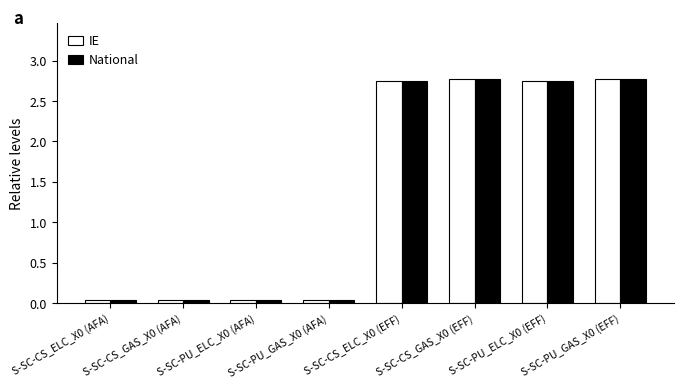

True or false: National has a value of 0.0 at S-SC-CS_ELC_X0 (AFA).

True